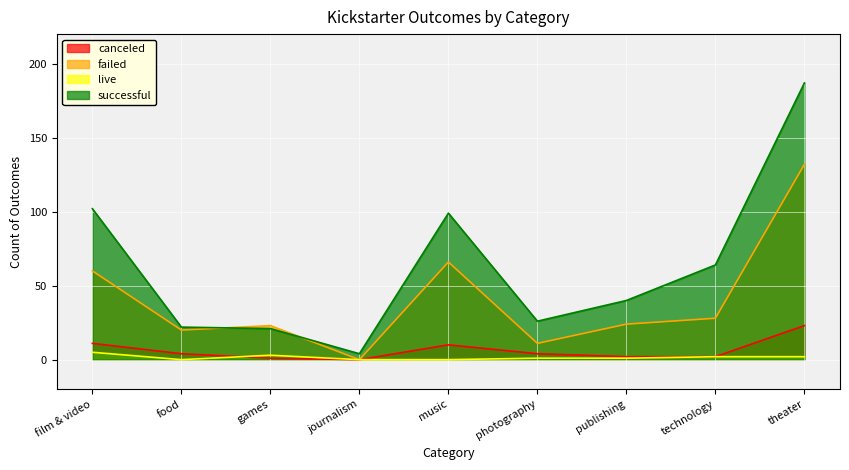

True or false: canceled has more than 2 interior local peaks.

False